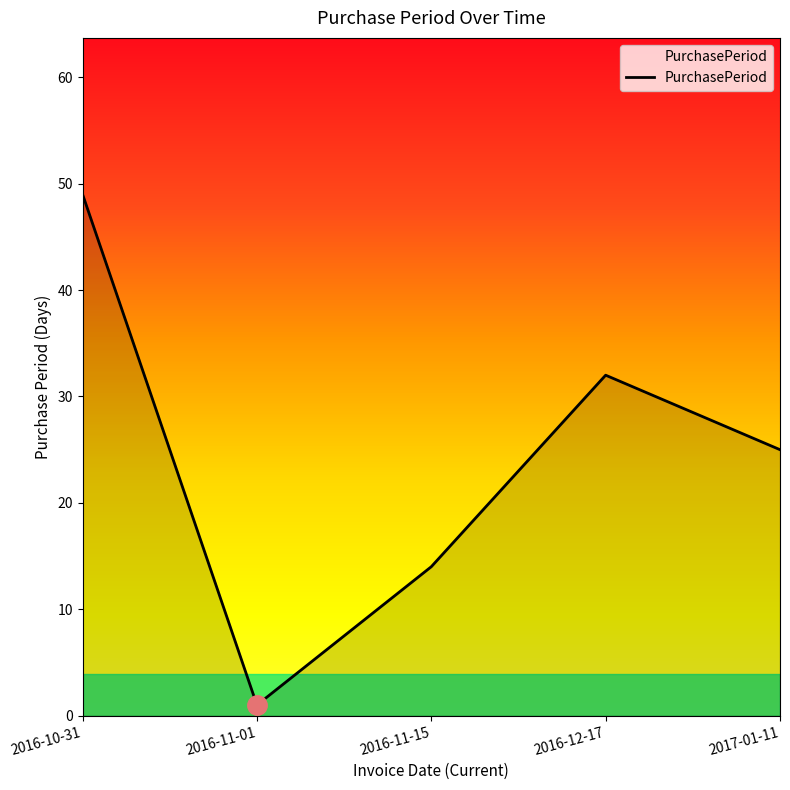

What is the sum of the values at 2017-01-11 and 2016-11-15?

39